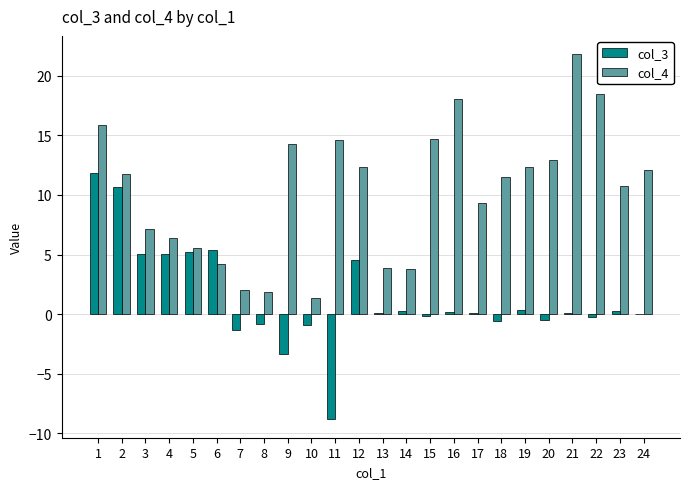

Count the number of data series in this chart.

2